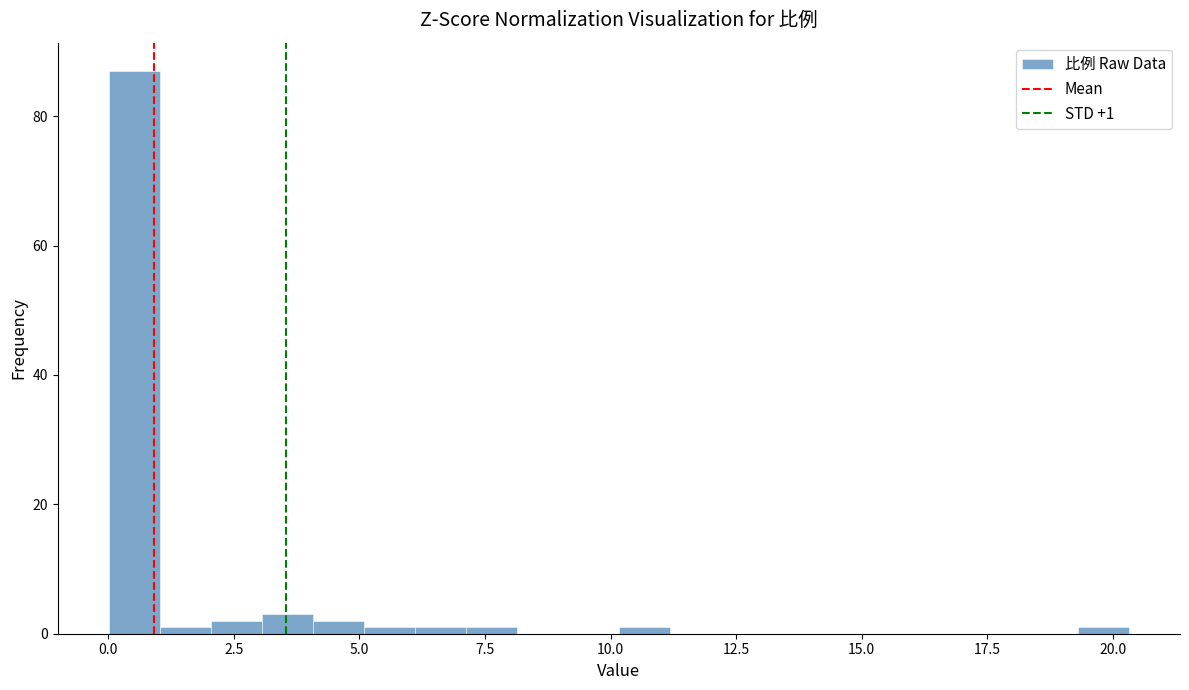

Around what value on the x-axis is the tallest bar? Give the approximate position of its centre, as read against the axis.

0.5